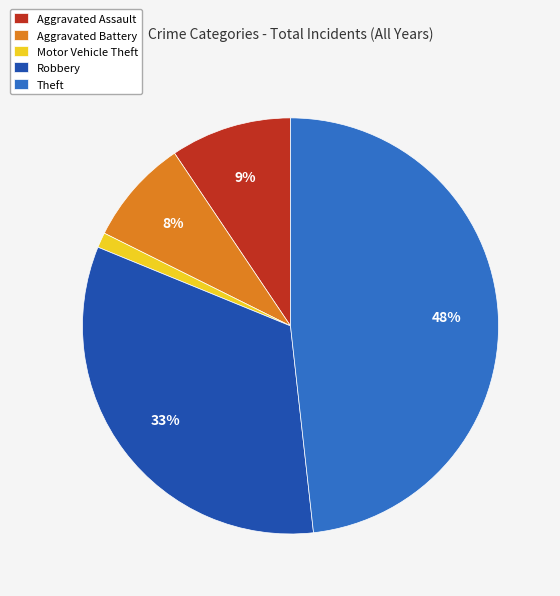

Is the sum of Motor Vehicle Theft and Robbery greater than half?

No